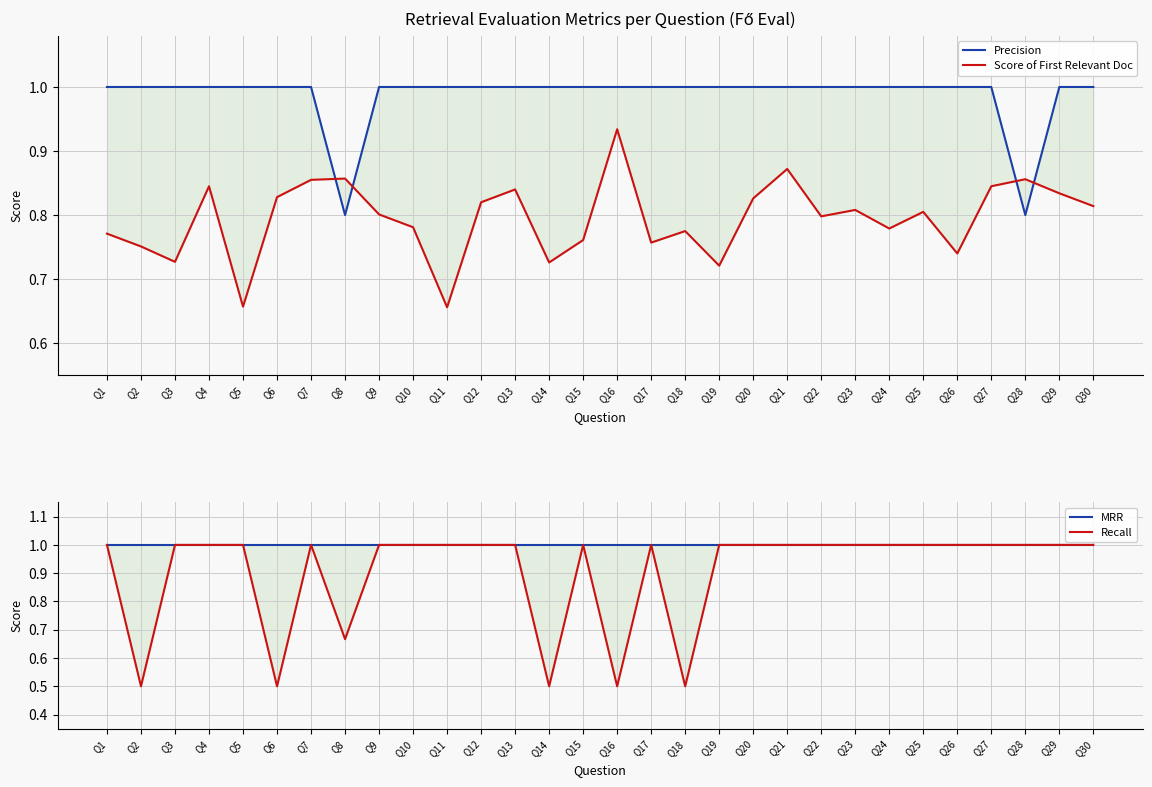

Between which two adjacent categories do Score of First Relevant Doc and Recall first intersect?

Q1 and Q2